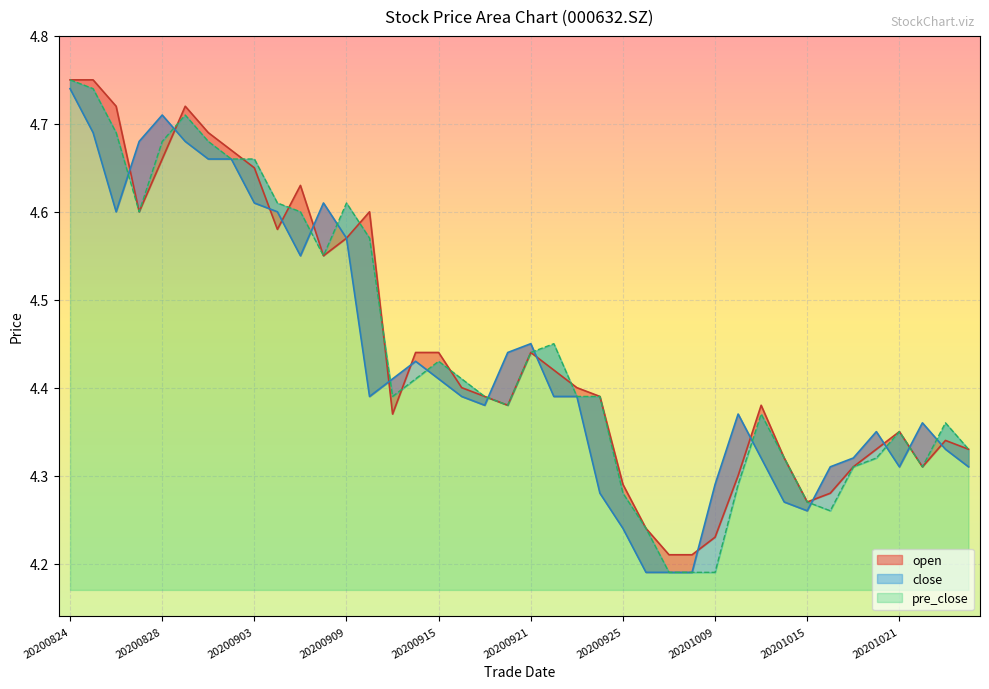

How many interior local valleys does the pre_close series have?

6